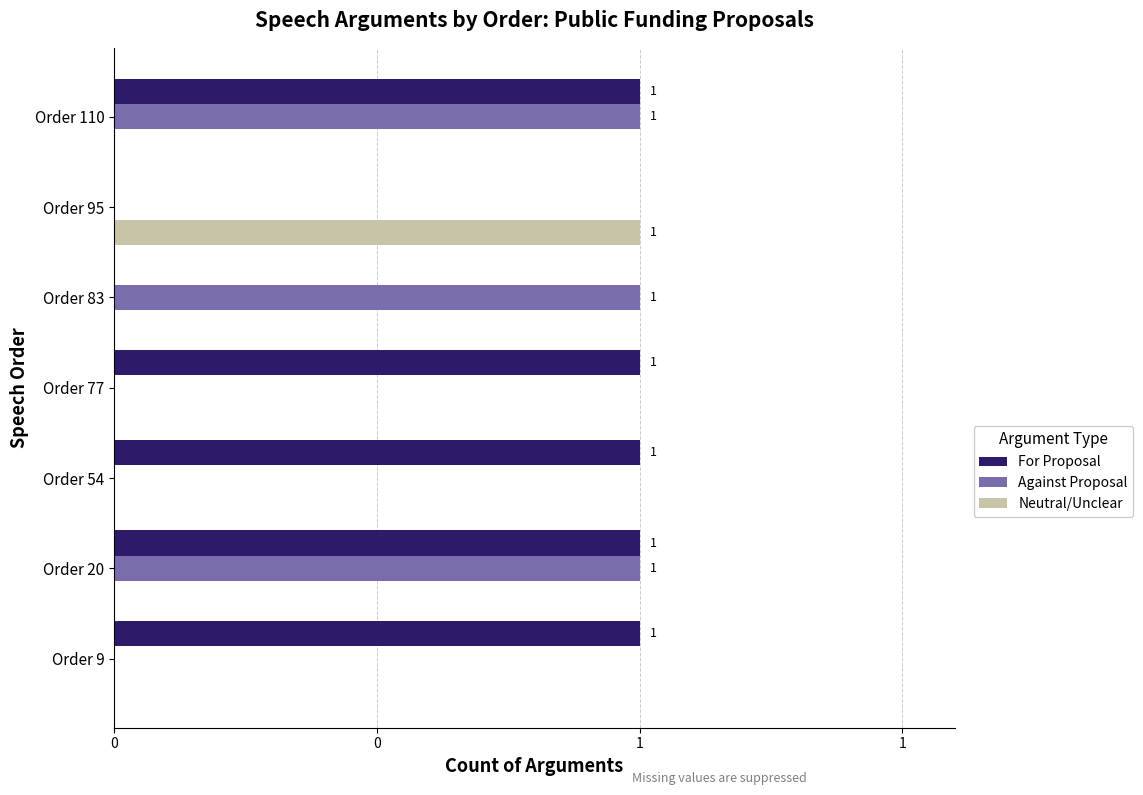

What are all the series names shown in the legend?

For Proposal, Against Proposal, Neutral/Unclear